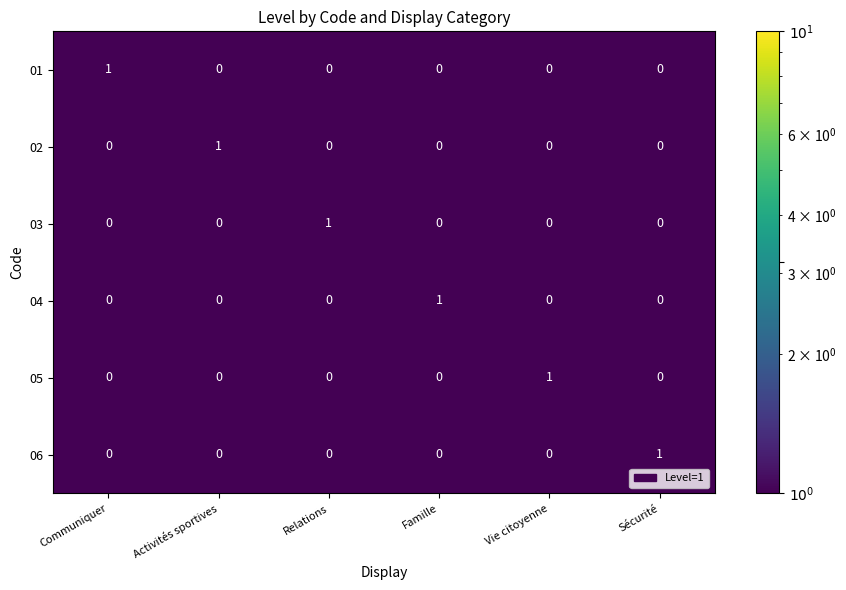

The value of 03 at Relations is 0. True or false?

False